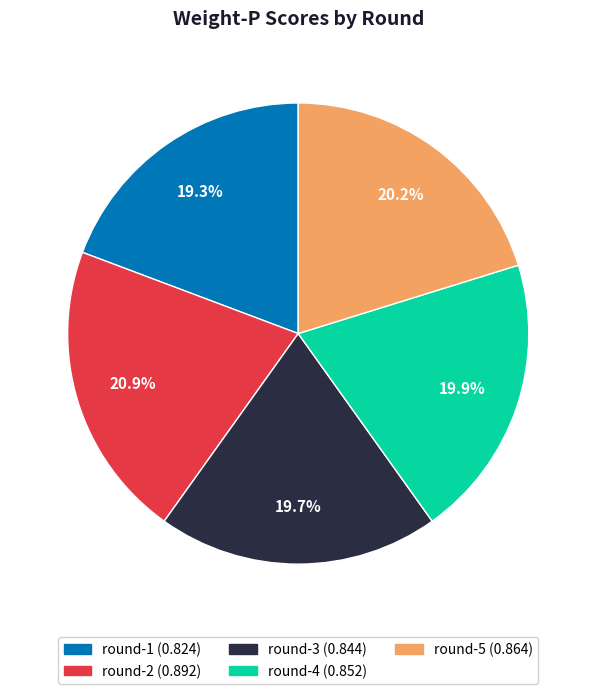

Which has a higher value, round-4 or round-2?

round-2